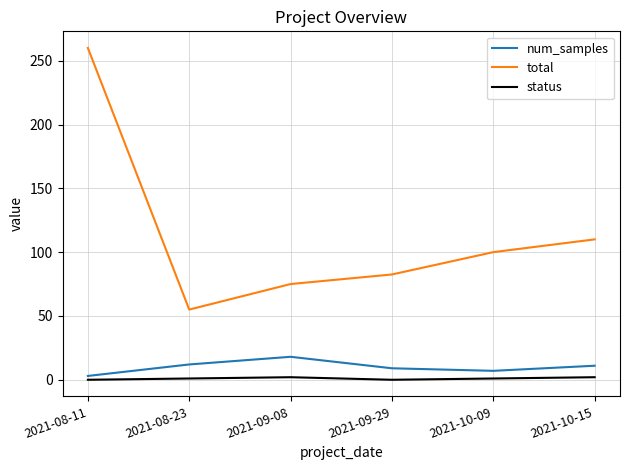

The value of status at 2021-08-23 is 1.0. True or false?

True